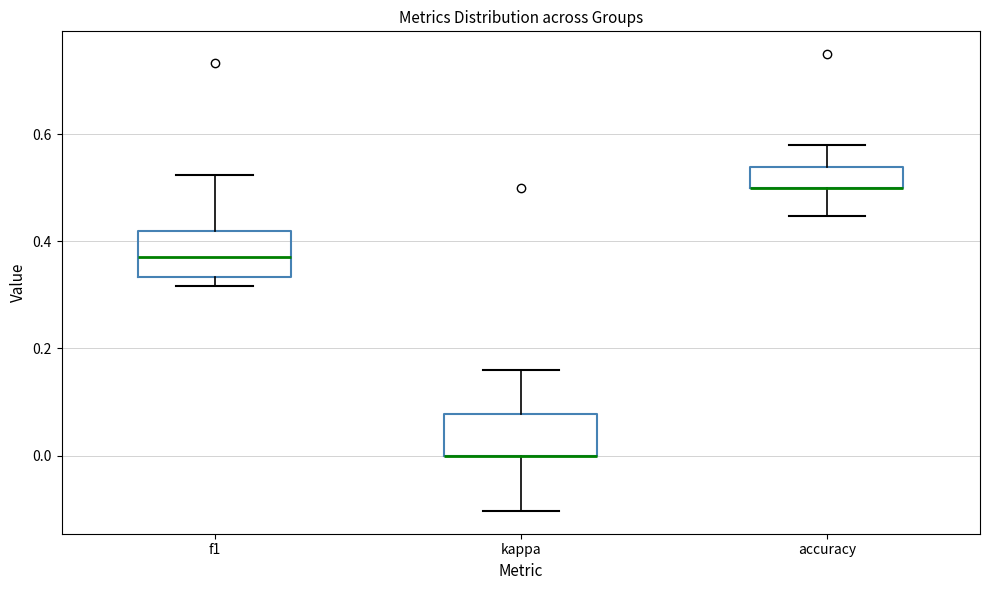

Reading left to right, read every box against the y-axis: the position of its median line, the range the box covers, and the ends of its whiskers. The values are not printed on the chart, so give them approximately, as read against the axis.

f1: median 0.38, box 0.34 to 0.42, whiskers 0.32 to 0.52
kappa: median 0.00 (drawn on the box's lower edge), box 0.00 to 0.08, whiskers -0.10 to 0.16
accuracy: median 0.50 (drawn on the box's lower edge), box 0.50 to 0.54, whiskers 0.44 to 0.58